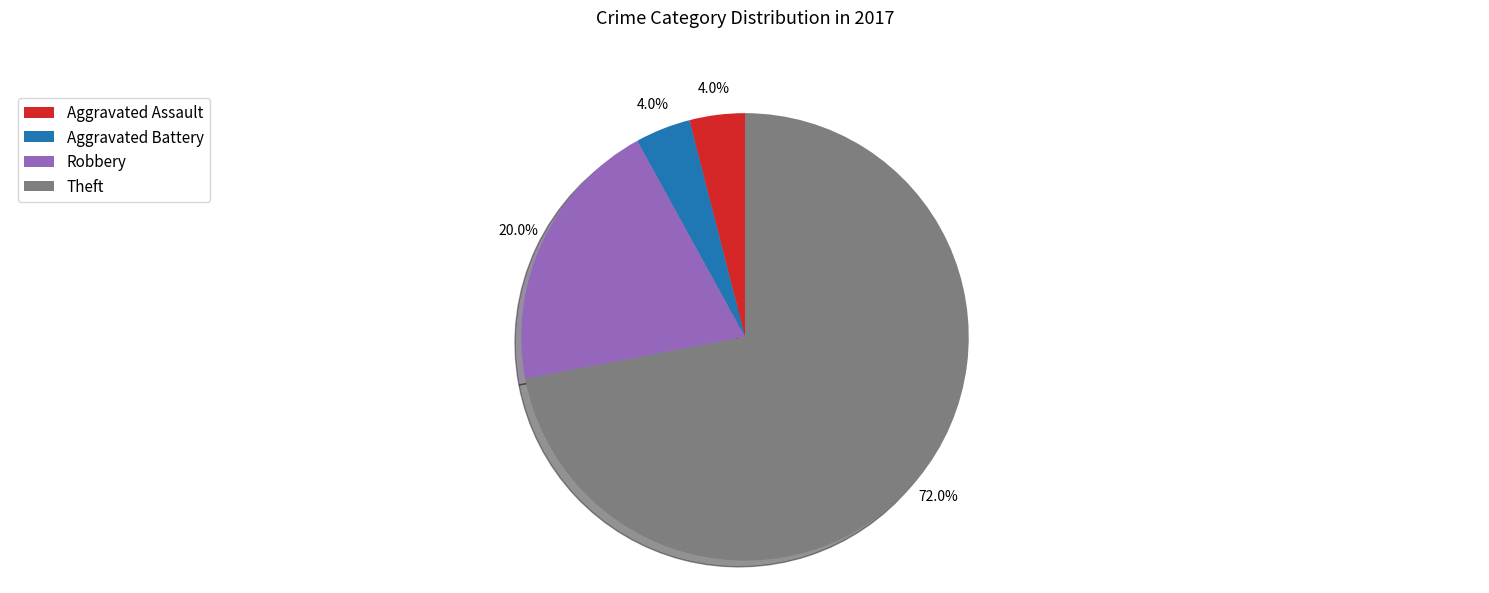

To the nearest percent, what is the difference between the Robbery and Aggravated Assault slice percentages?

16%